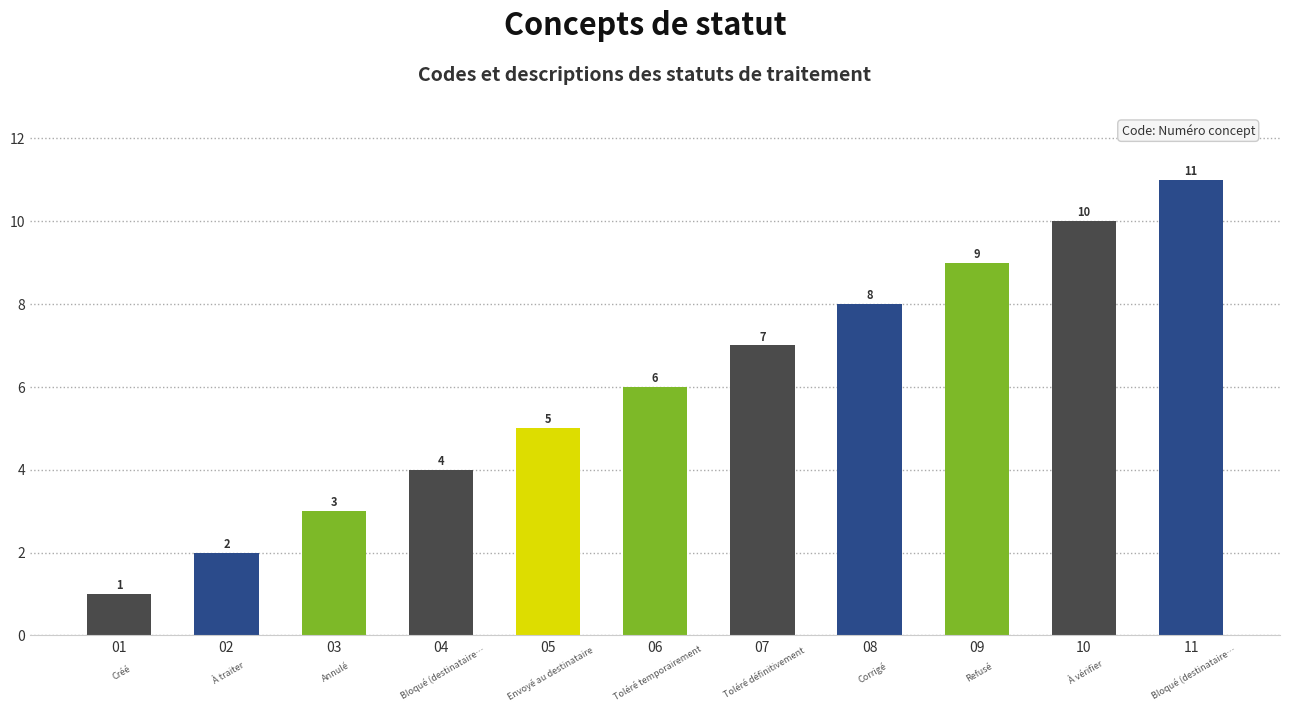

How many data points does each series have?

11